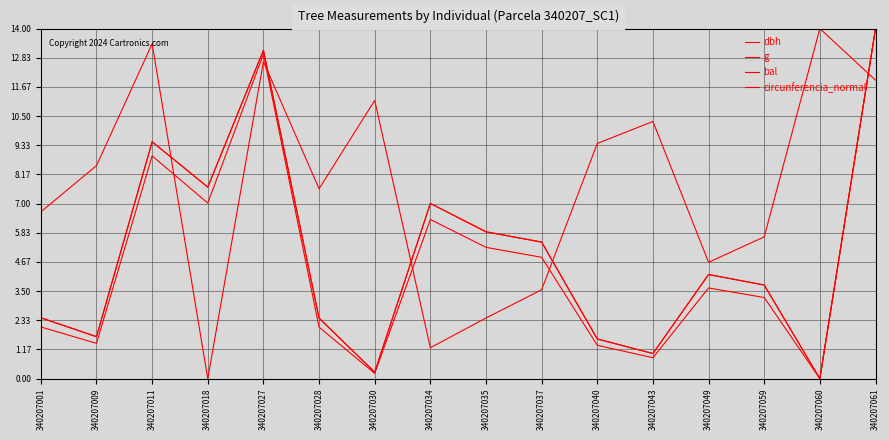

Reading left to right, list all the values displayed in this chart.

dbh: 340207001=2.4	340207009=1.7	340207011=9.5	340207018=7.7	340207027=13.1	340207028=2.4	340207030=0.3	340207034=7.0	340207035=5.9	340207037=5.5	340207040=1.6	340207043=1.0	340207049=4.2	340207059=3.7	340207060=0.0	340207061=14.0
g: 340207001=2.1	340207009=1.4	340207011=8.9	340207018=7.0	340207027=13.0	340207028=2.1	340207030=0.2	340207034=6.4	340207035=5.3	340207037=4.9	340207040=1.3	340207043=0.8	340207049=3.6	340207059=3.2	340207060=0.0	340207061=14.0
bal: 340207001=6.7	340207009=8.5	340207011=13.4	340207018=0.0	340207027=12.7	340207028=7.6	340207030=11.1	340207034=1.2	340207035=2.4	340207037=3.6	340207040=9.4	340207043=10.3	340207049=4.7	340207059=5.7	340207060=14.0	340207061=11.9
circunferencia_normal: 340207001=2.4	340207009=1.7	340207011=9.5	340207018=7.7	340207027=13.1	340207028=2.4	340207030=0.3	340207034=7.0	340207035=5.9	340207037=5.5	340207040=1.6	340207043=1.0	340207049=4.2	340207059=3.7	340207060=0.0	340207061=14.0